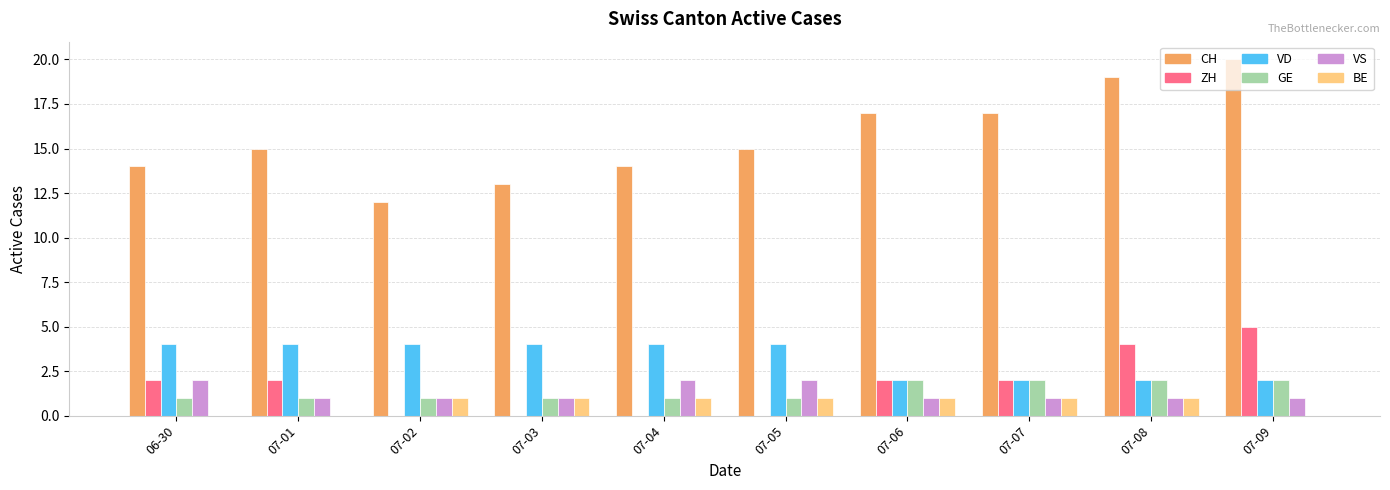

What is the sum of all ZH values?

17